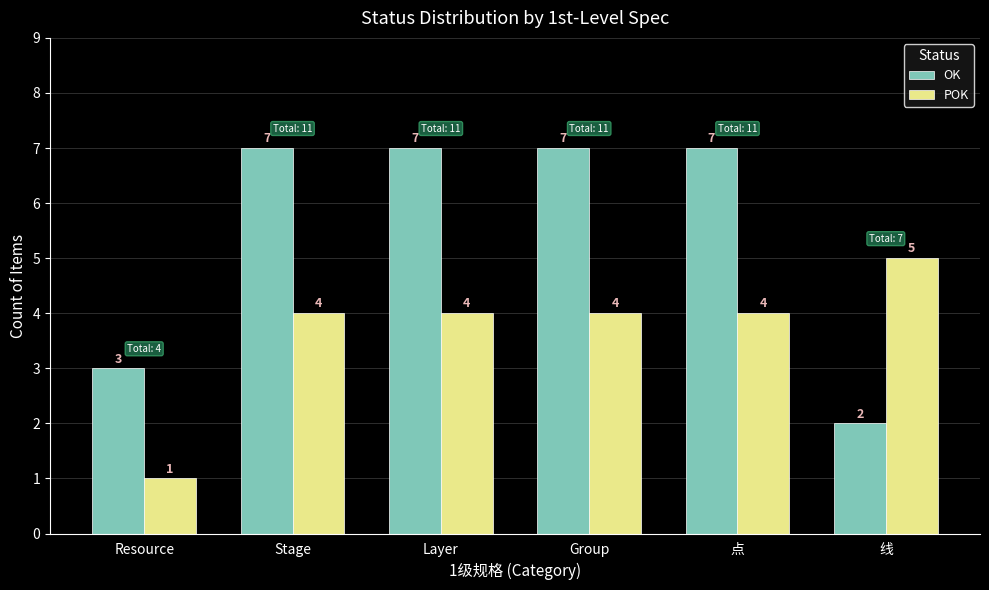

What is the difference between the POK values at Group and 线?

1